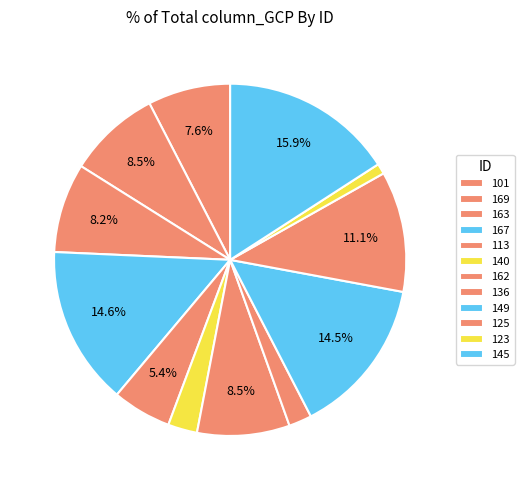

How many segments does this pie chart have?

12